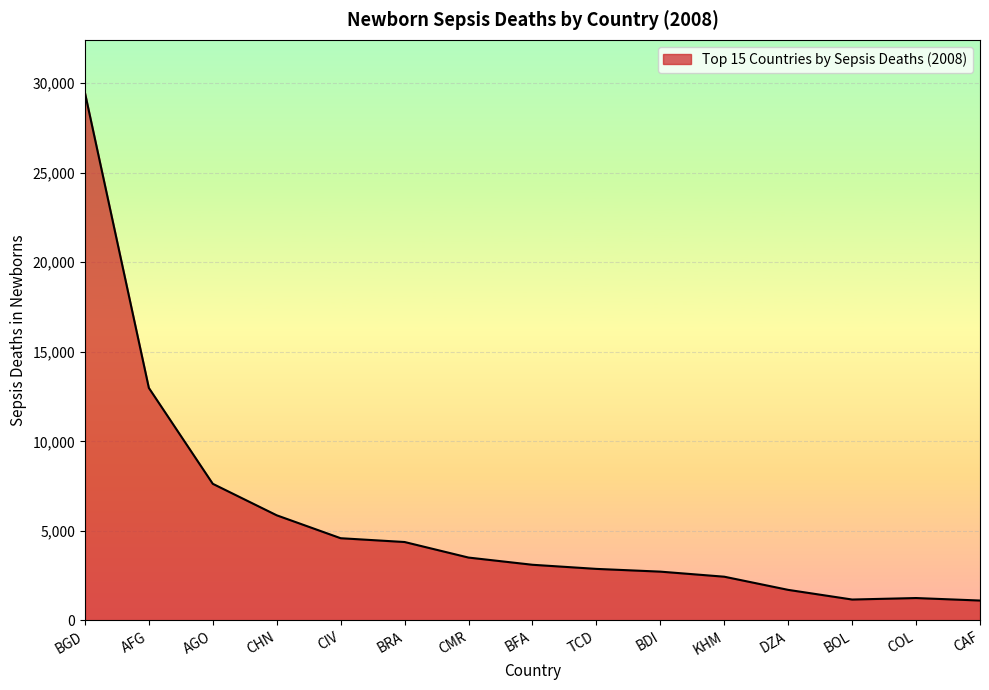

The value at BGD is 38725. True or false?

False